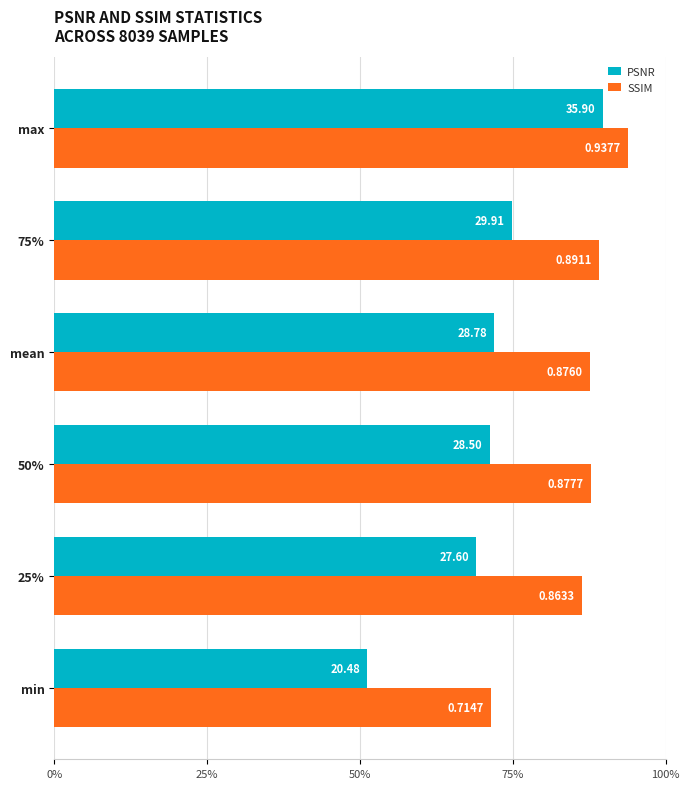

What is the label of the 3rd bar from the right?

mean